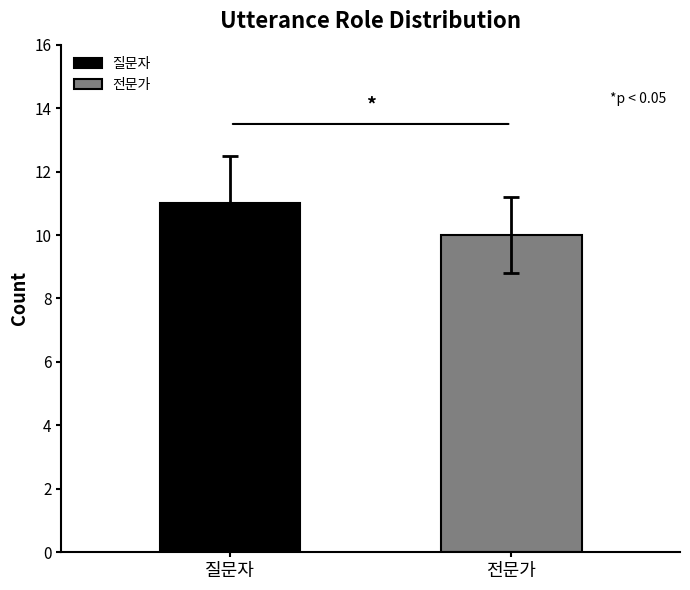

List the series in order of their peak value, lowest first.

전문가, 질문자